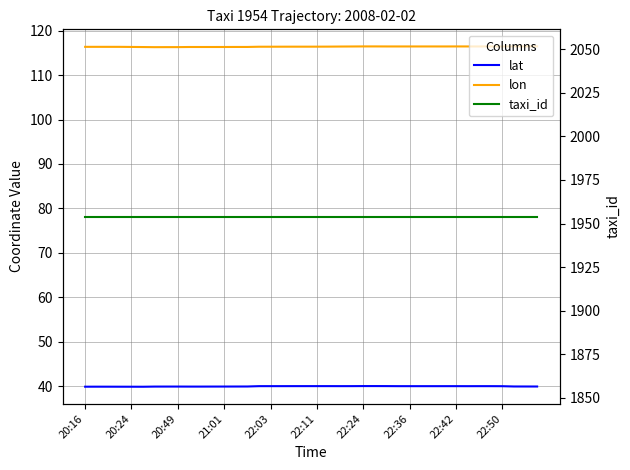

What is the value of the lon point at the 15th from the left?

116.4